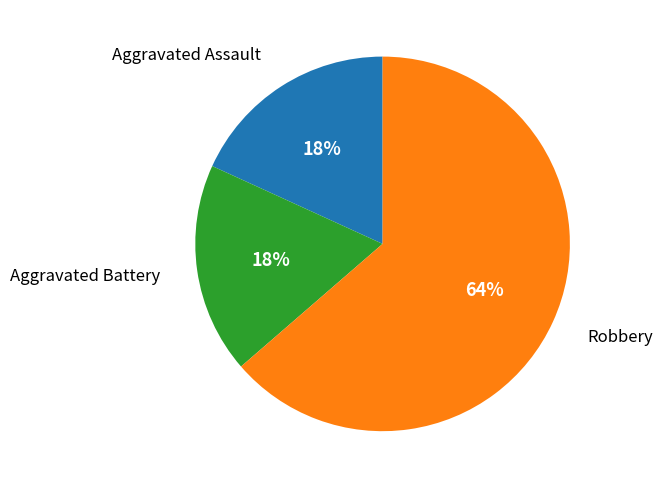

Is there a majority slice in this chart?

Yes